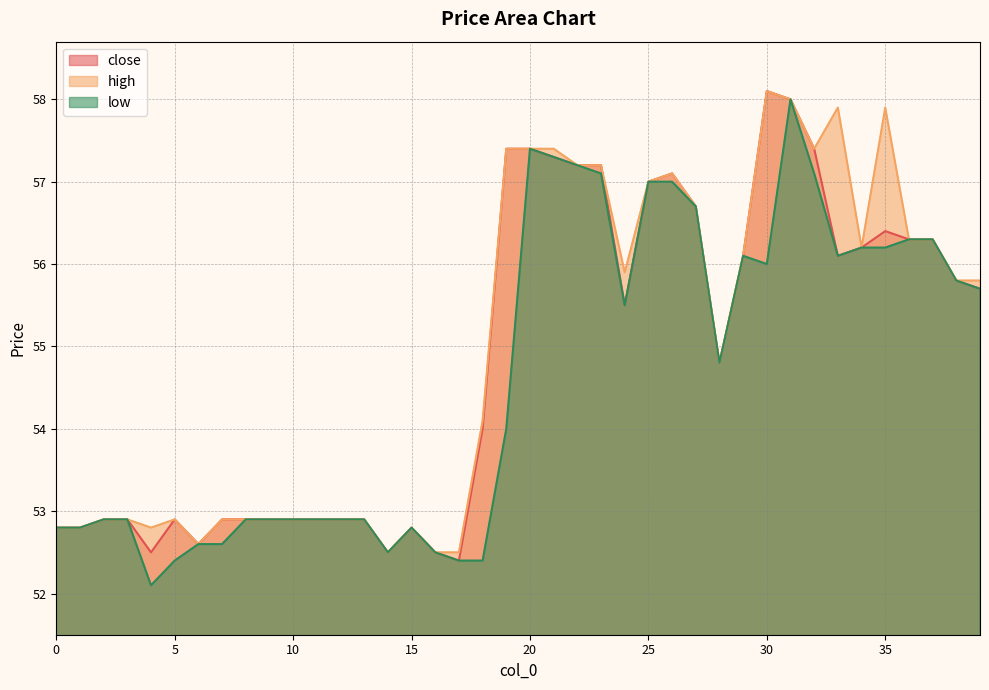

Reading left to right, extract all data points from this chart.

close: 52.8	52.8	52.9	52.9	52.5	52.9	52.6	52.9	52.9	52.9	52.9	52.9	52.9	52.9	52.5	52.8	52.5	52.4	54.0	57.4	57.4	57.3	57.2	57.2	55.5	57.0	57.1	56.7	54.8	56.1	58.1	58.0	57.4	56.1	56.2	56.4	56.3	56.3	55.8	55.7
high: 52.8	52.8	52.9	52.9	52.8	52.9	52.6	52.9	52.9	52.9	52.9	52.9	52.9	52.9	52.5	52.8	52.5	52.5	54.1	57.4	57.4	57.4	57.2	57.2	55.9	57.0	57.1	56.7	54.8	56.1	58.1	58.0	57.4	57.9	56.2	57.9	56.3	56.3	55.8	55.8
low: 52.8	52.8	52.9	52.9	52.1	52.4	52.6	52.6	52.9	52.9	52.9	52.9	52.9	52.9	52.5	52.8	52.5	52.4	52.4	54.0	57.4	57.3	57.2	57.1	55.5	57.0	57.0	56.7	54.8	56.1	56.0	58.0	57.1	56.1	56.2	56.2	56.3	56.3	55.8	55.7